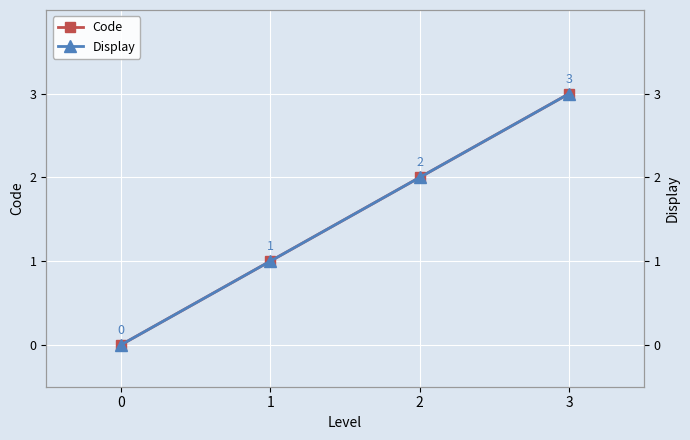

True or false: Code has more than 0 interior local peaks.

False